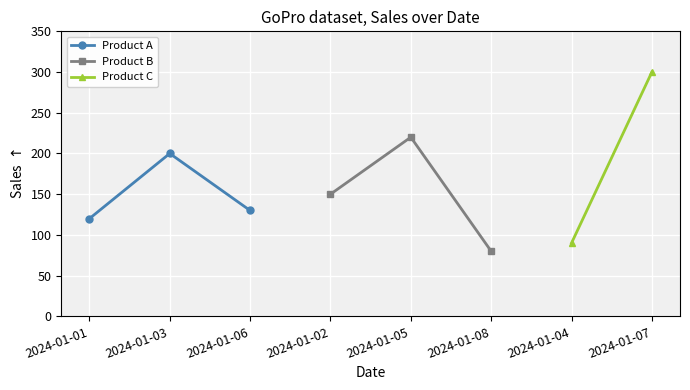

Where does the Product A series first go above 130?

2024-01-03